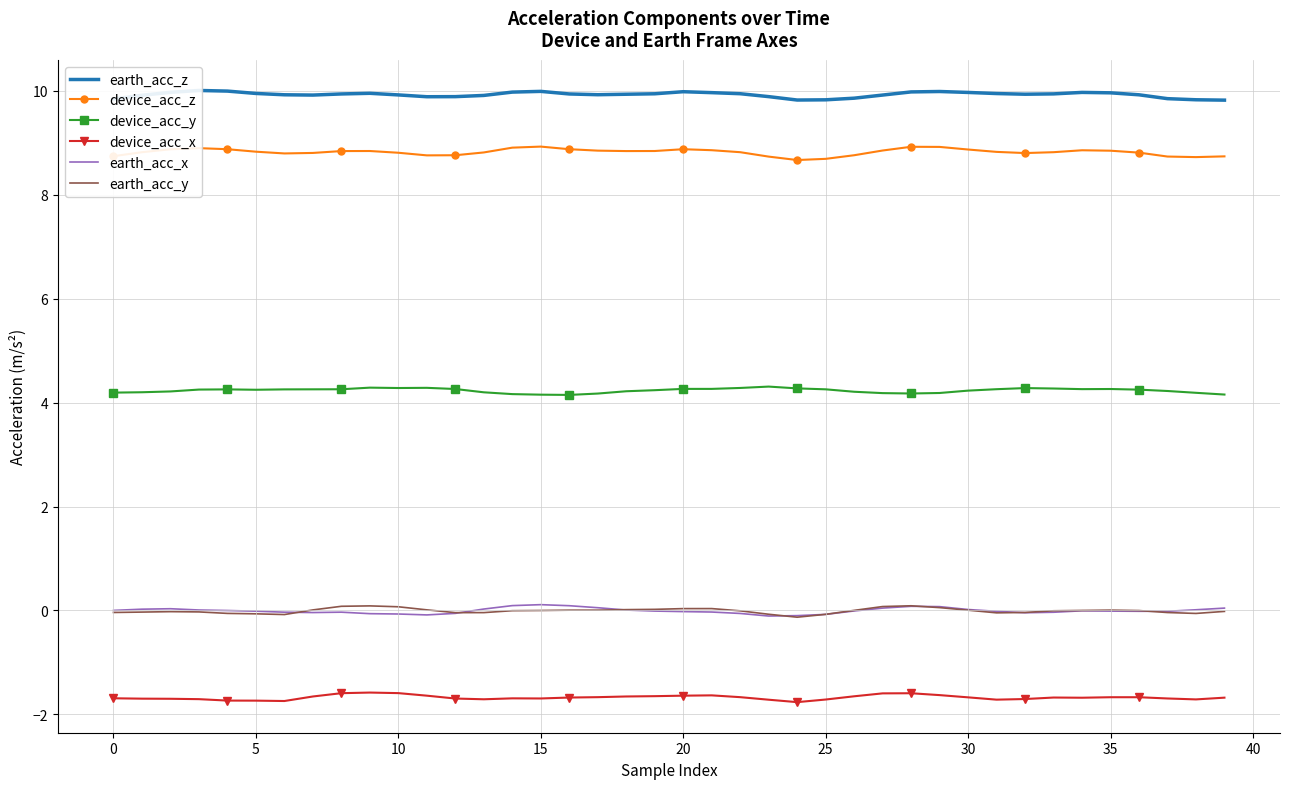

What value does the device_acc_z series have at 11?

8.8